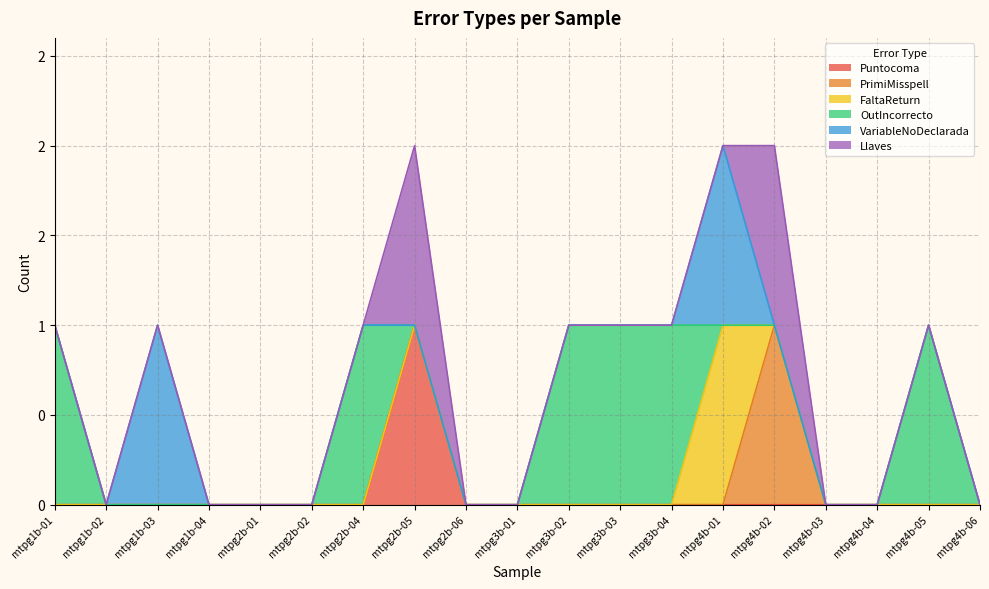

Does the chart display data point markers on the line(s)?

No